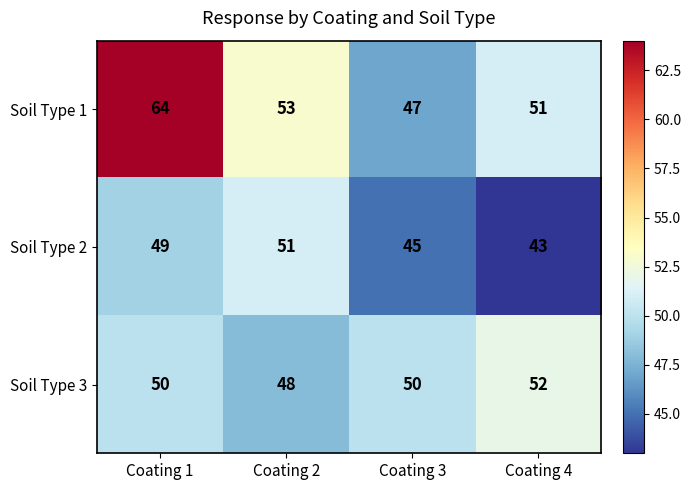

Where does the Soil Type 1 series first go above 53?

Coating 1